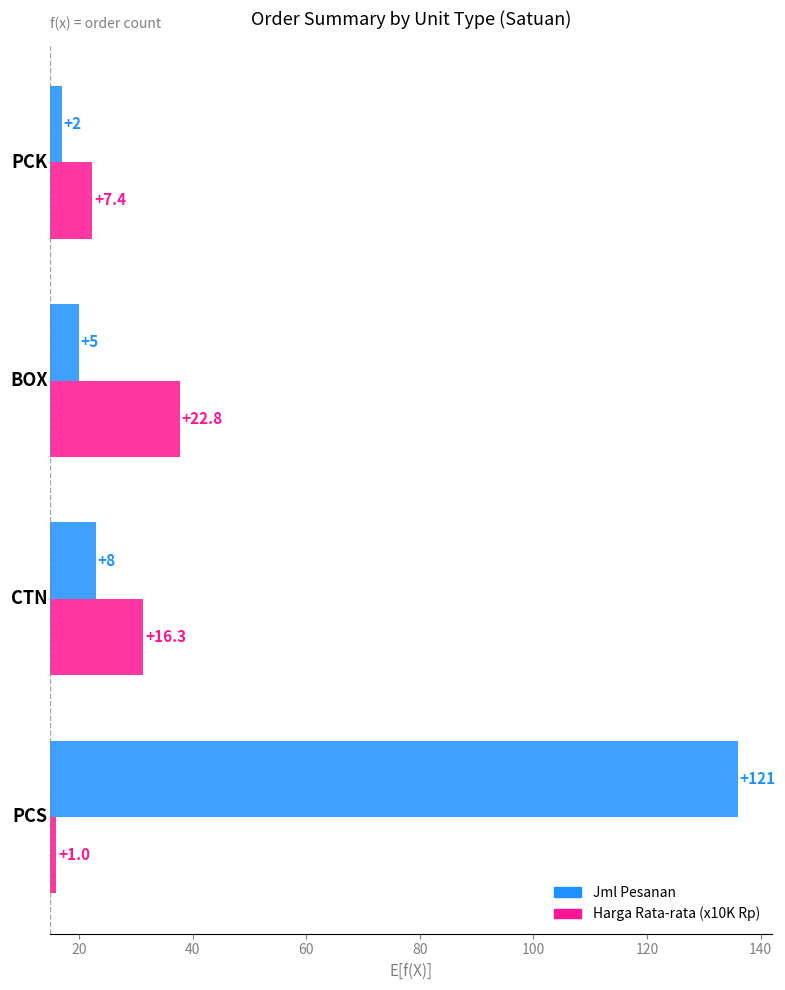

Between 40 and 60, which series saw the biggest shift?

Harga Rata-rata (x10K)